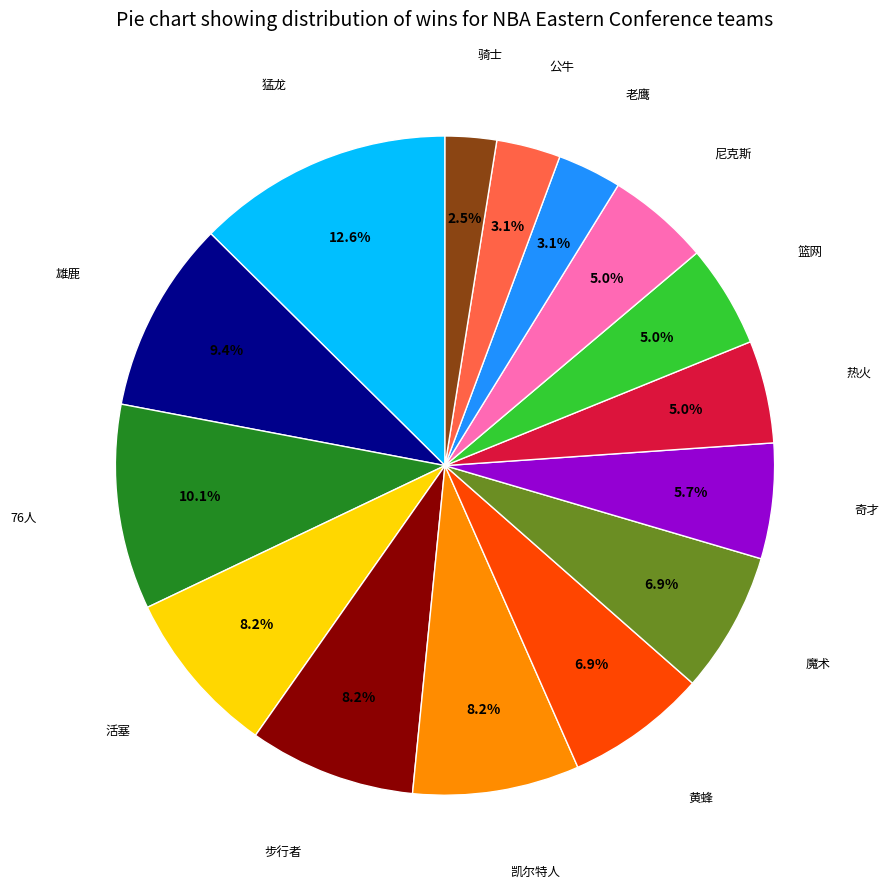

Is there a majority slice in this chart?

No